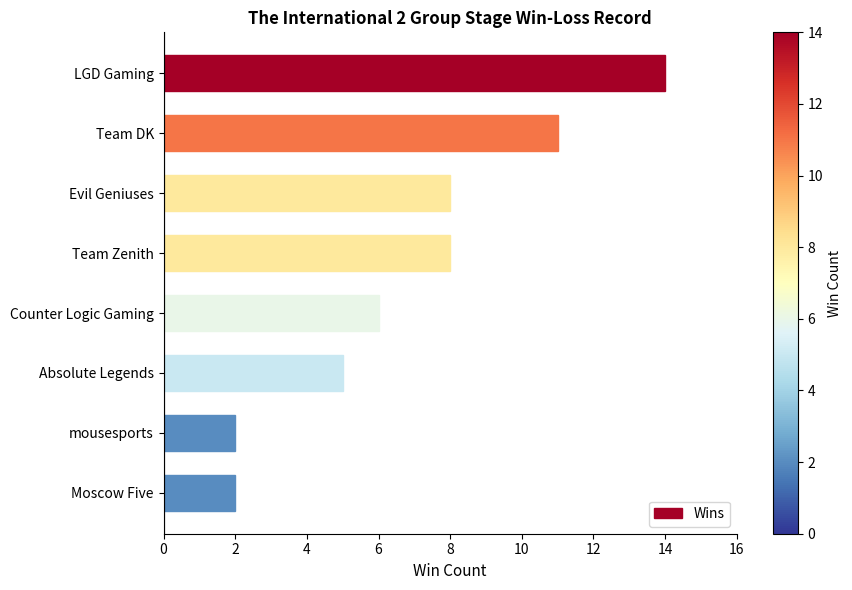

Which has a higher value, Absolute Legends or Evil Geniuses?

Evil Geniuses